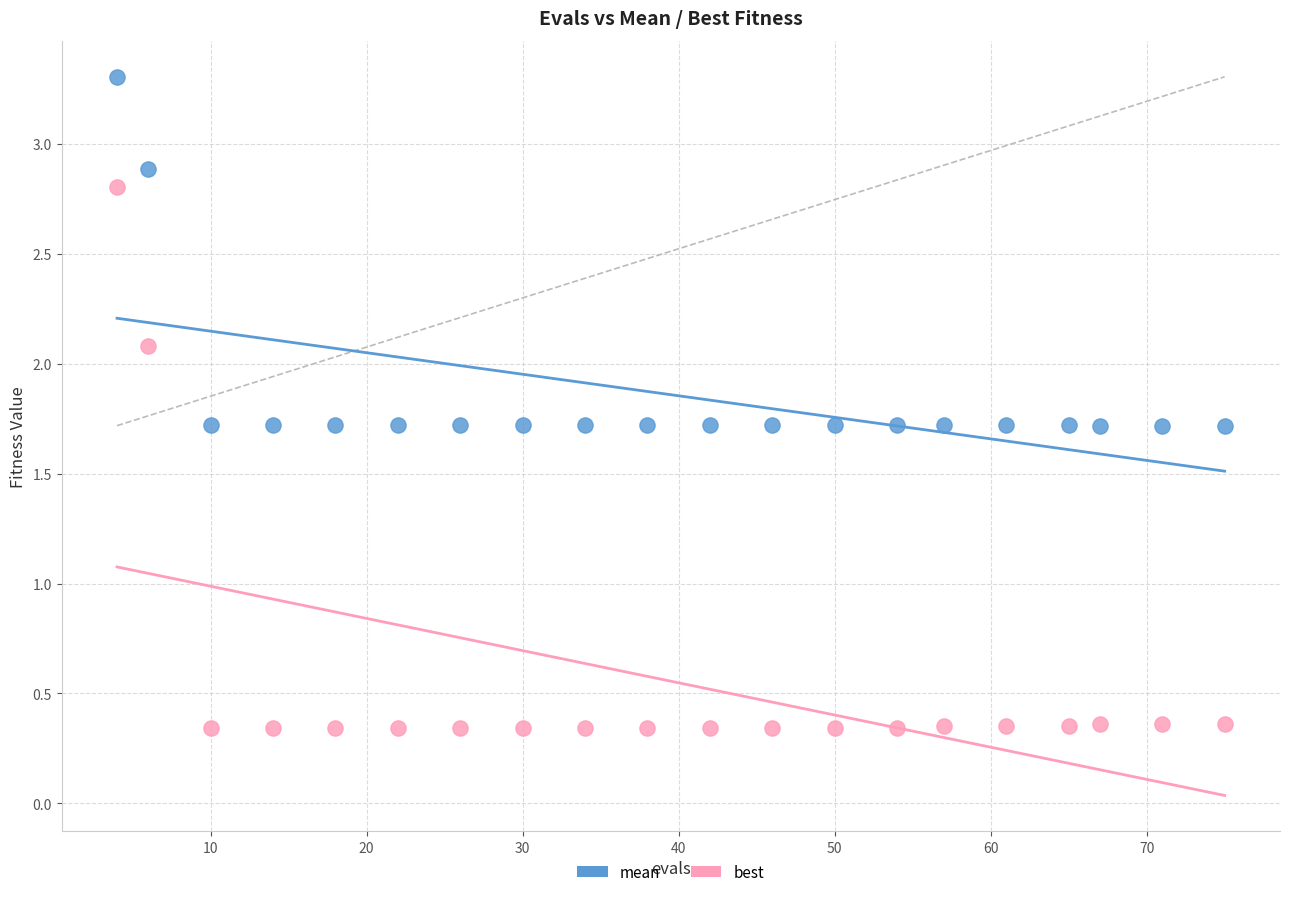

Across all data points, what is the range of Y values (max minus min)?

3.0